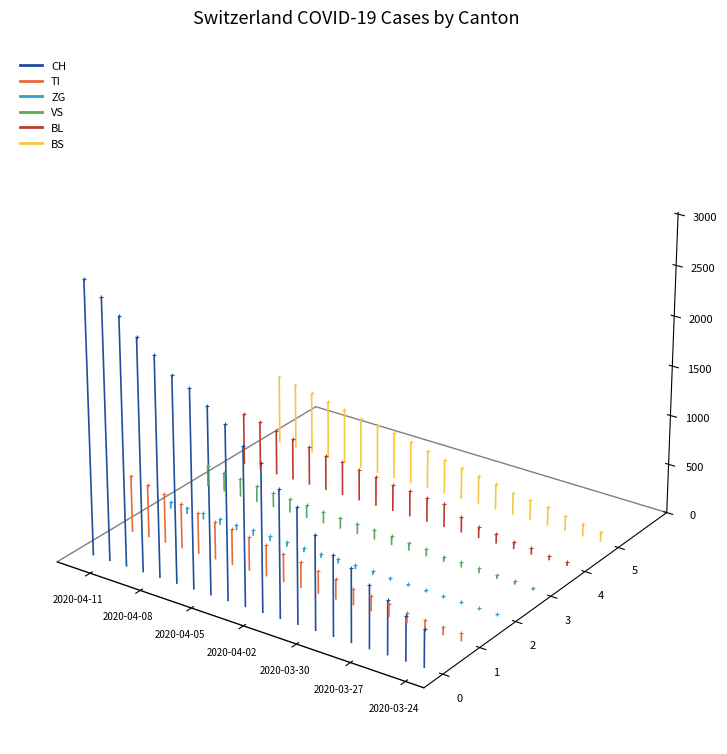

Which series has the widest spread of Y values?

CH